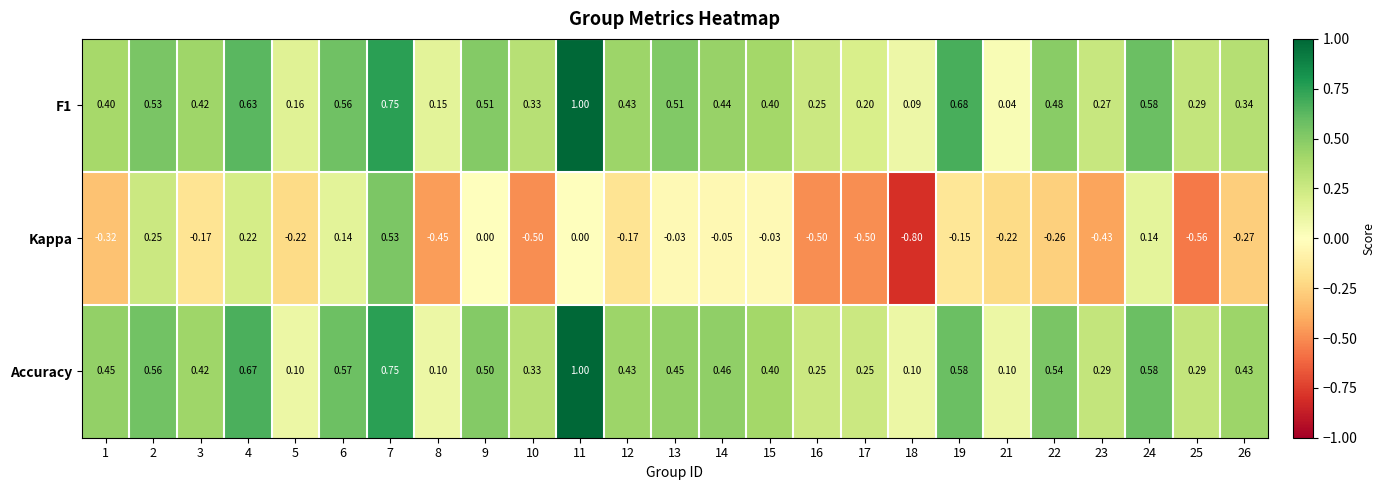

Which series has the largest range (max minus min)?

Kappa